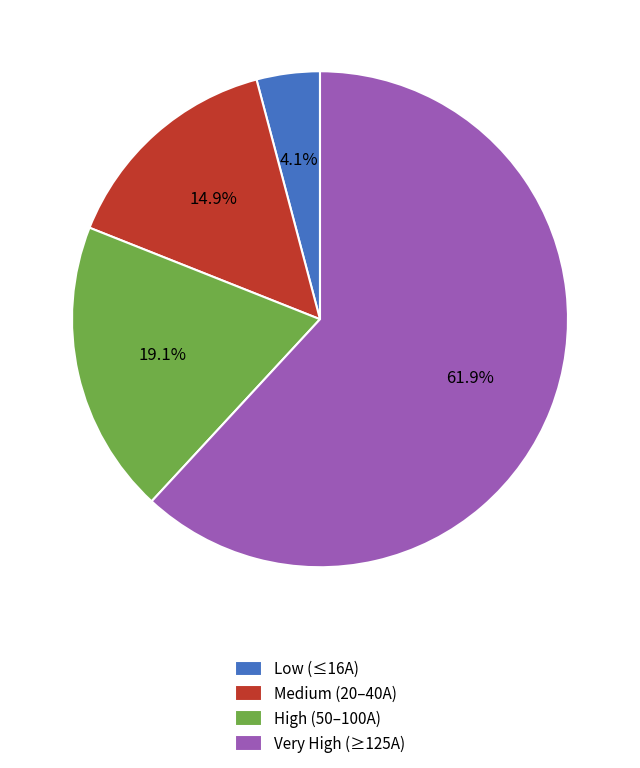

What is the total percentage of Low (≤16A) and Medium (20–40A)?

19.0%